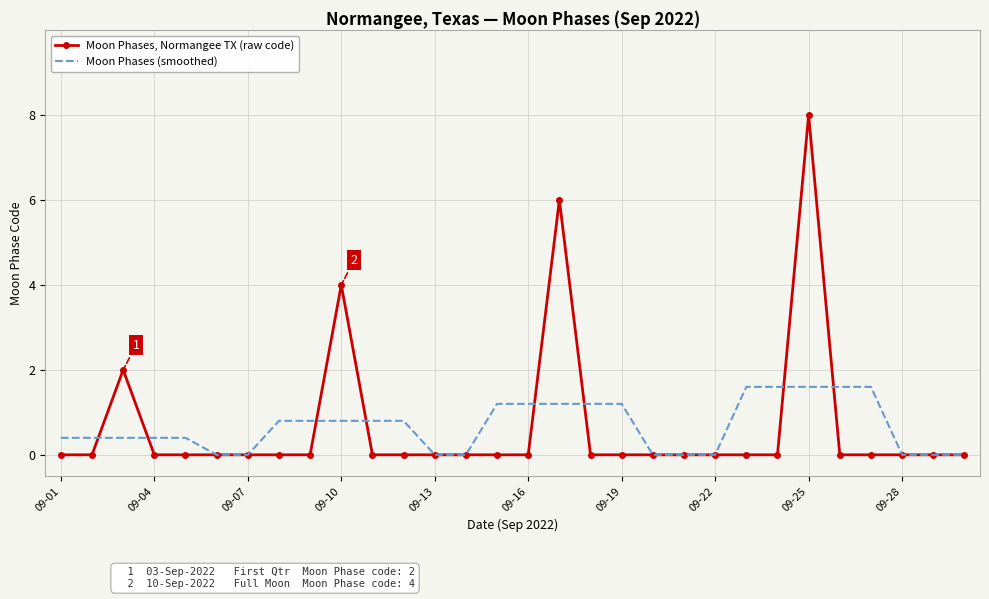

What is the greatest value displayed?

8.0